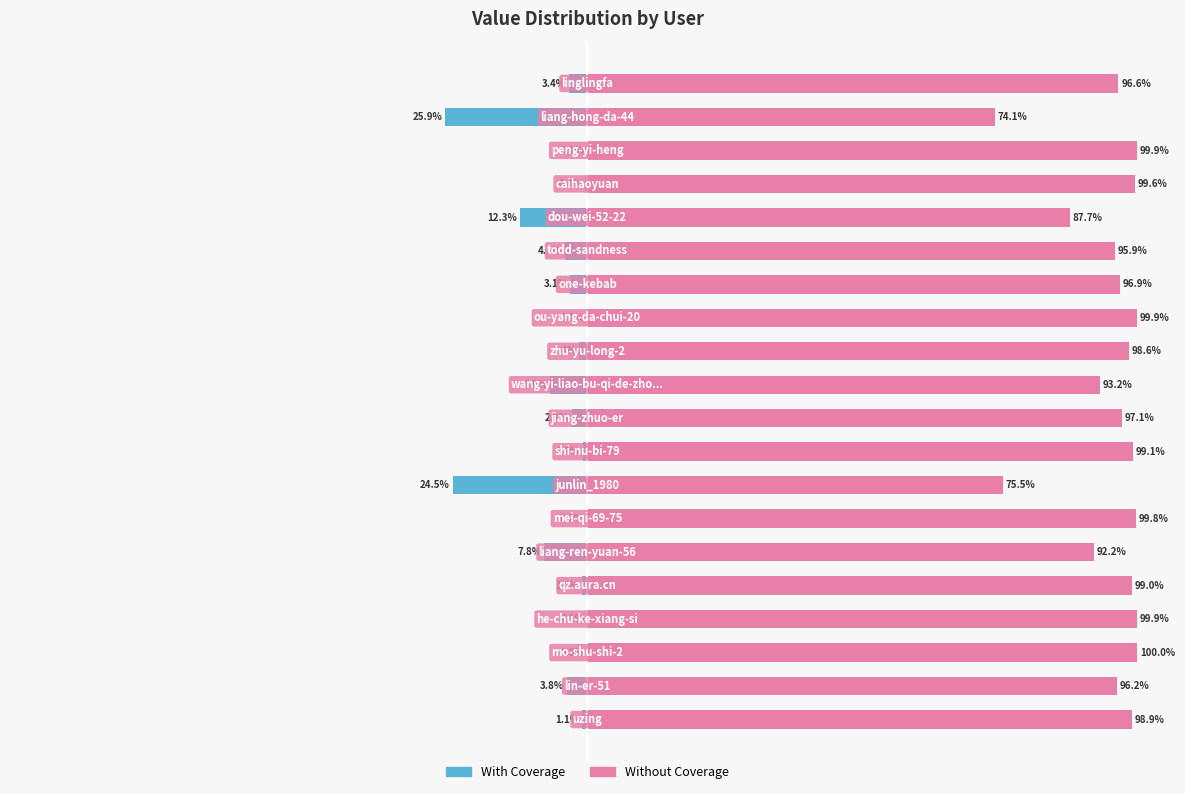

What is the difference between the maximum and minimum values in the Without Coverage series?

25.9